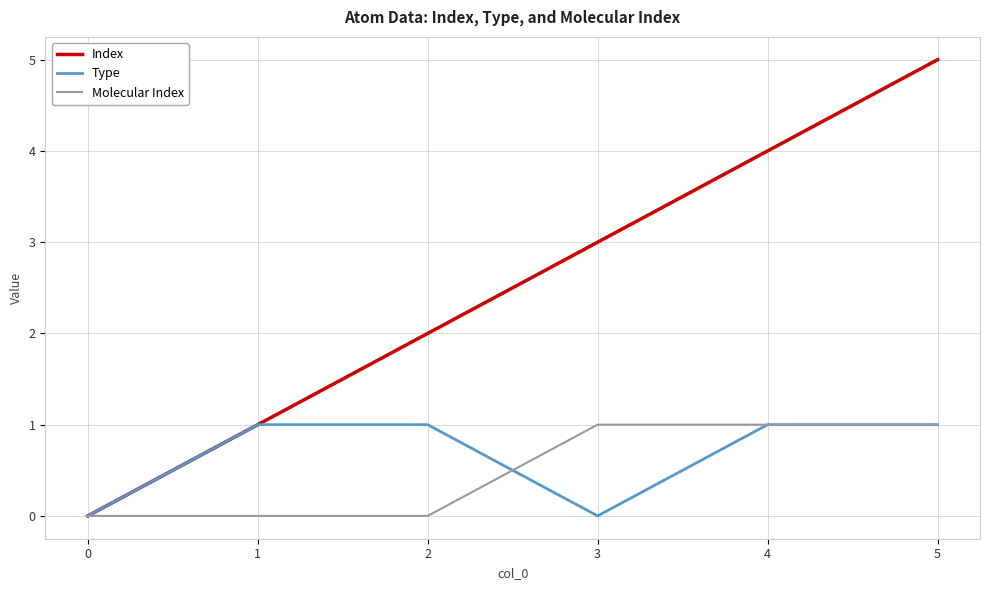

Which label corresponds to the largest value in the chart?

5